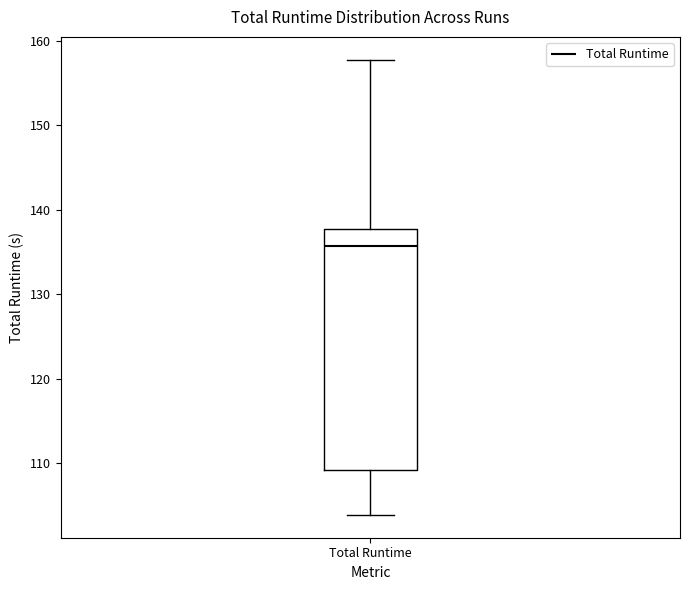

Read this box plot against the y-axis: the position of the median line, the range covered by the box, and the ends of both whiskers. The values are not printed on the chart, so give them approximately, as read against the axis.

median 136, box 109 to 138, whiskers 104 to 158